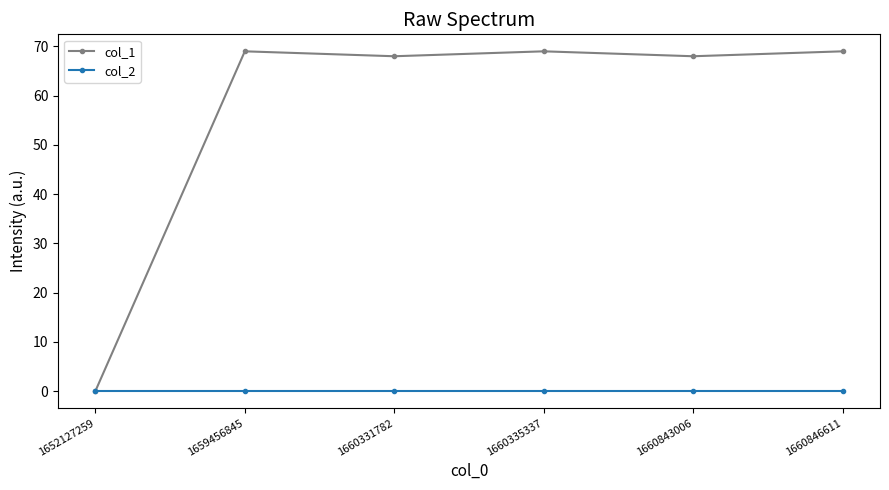

Which series changed the most between 1652127259 and 1660846611?

col_1